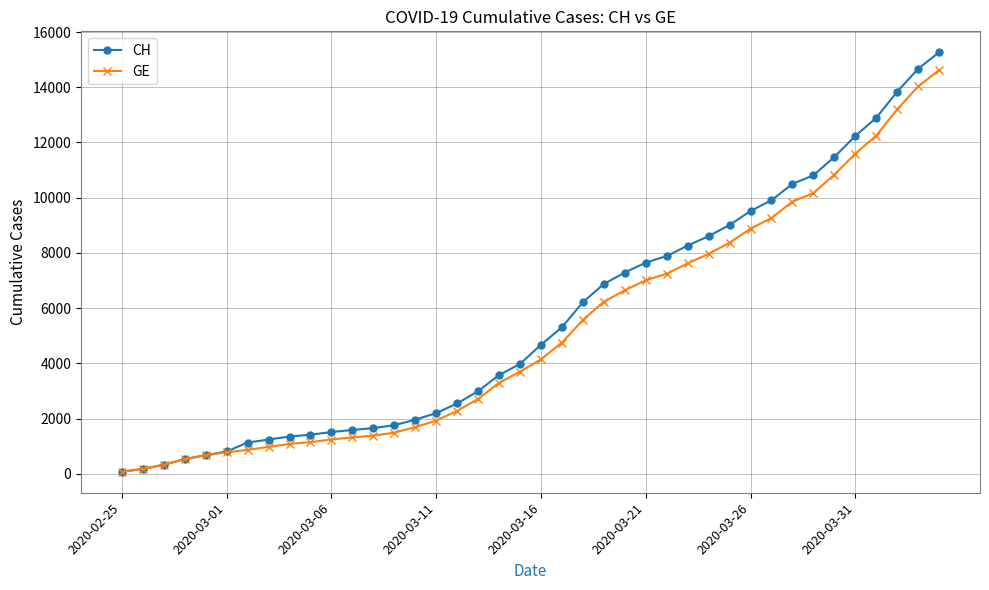

Which series has the widest spread of values?

CH